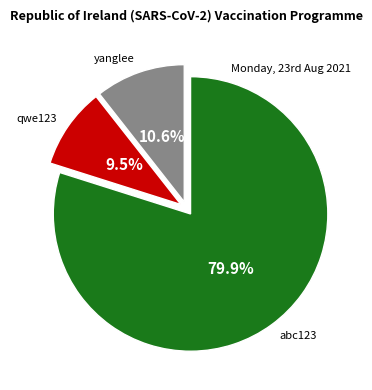

Which slice represents more than half of the pie?

abc123